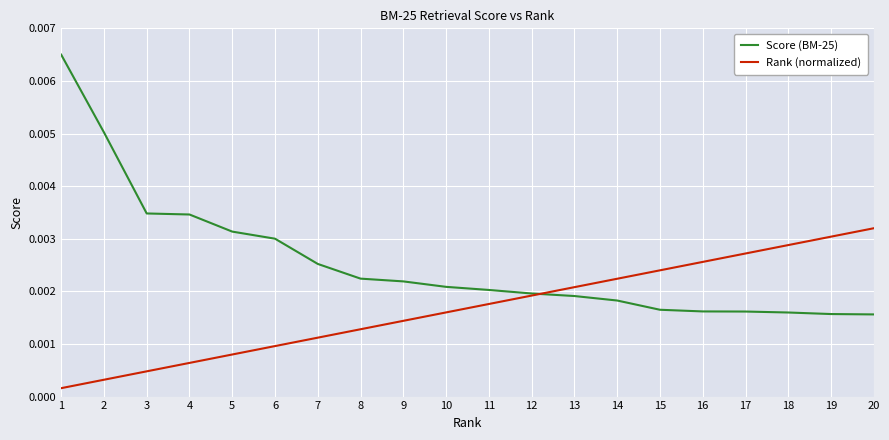

Which series has the largest total across all categories?

Score (BM-25)